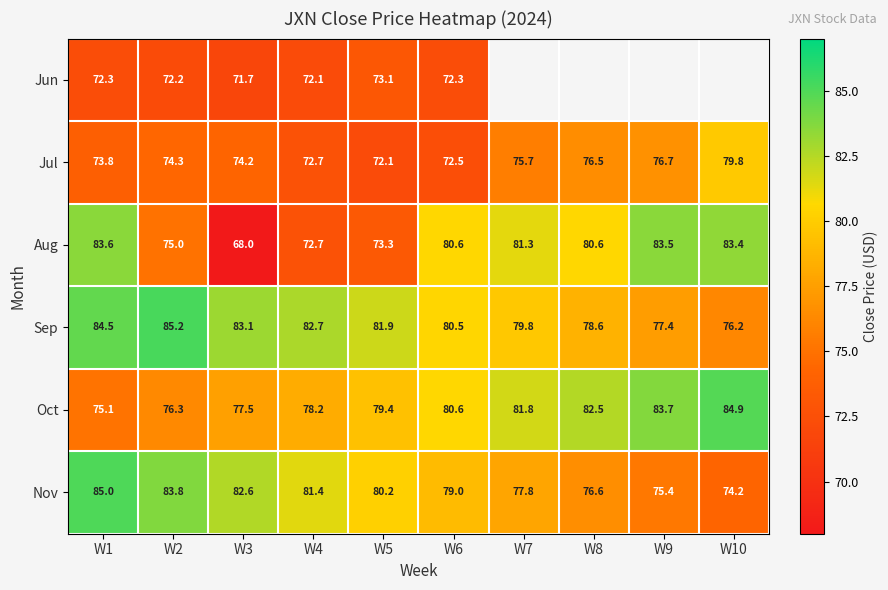

At how many categories does at least one series exceed 70?

10